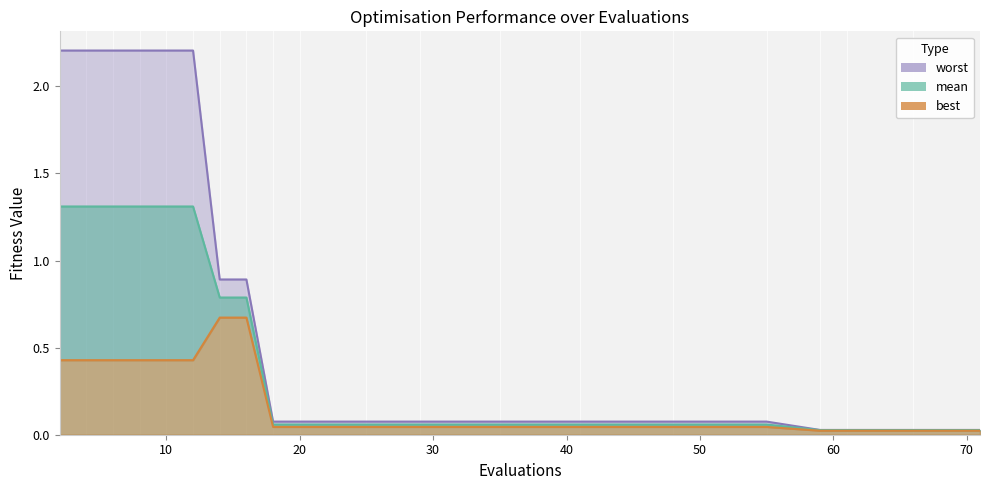

Which category has the lowest value across all series?

59